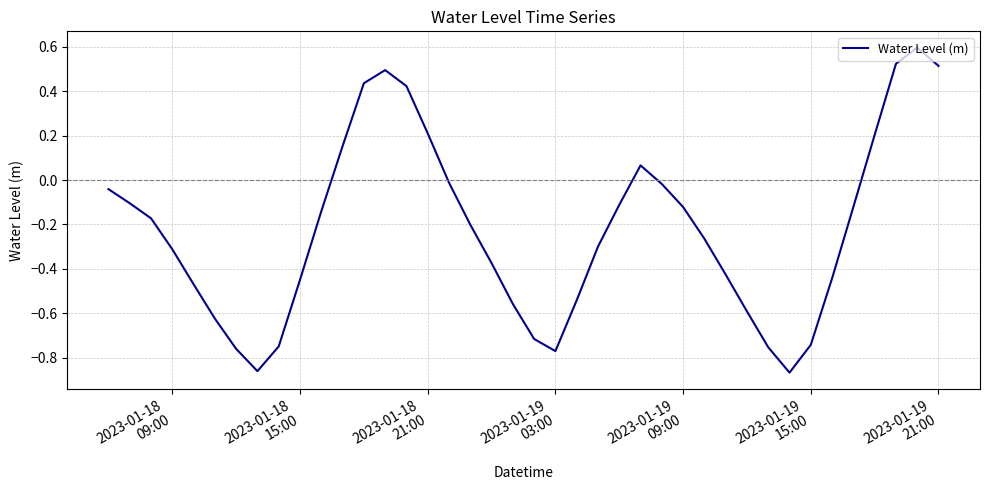

What is the difference between the maximum and minimum values?

1.5